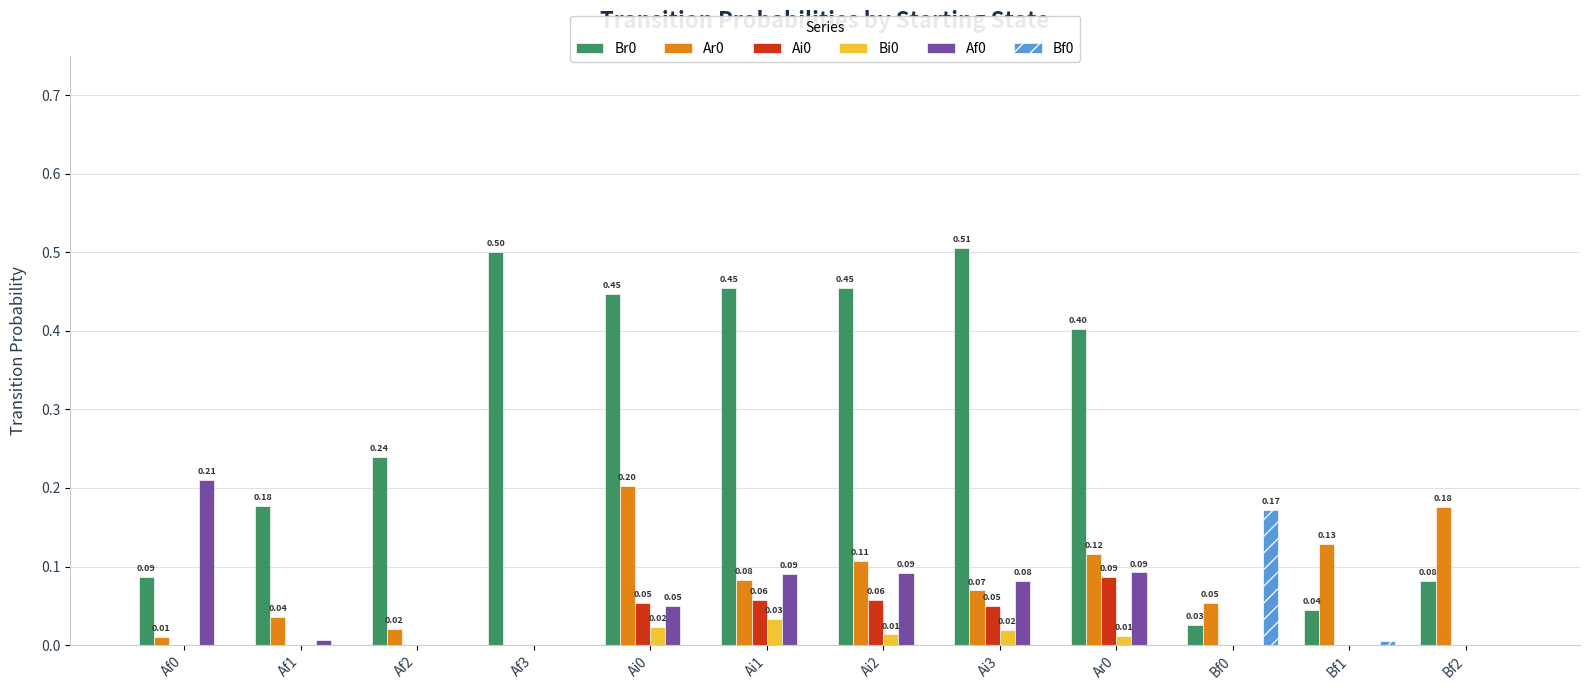

How many series are shown in this chart?

6